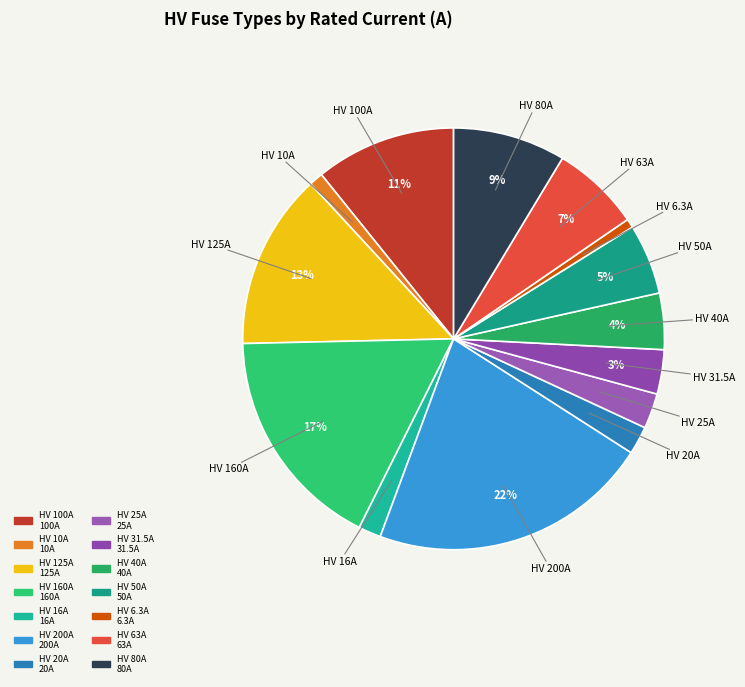

Do HV 10A and HV 100A together represent more than half of the pie?

No